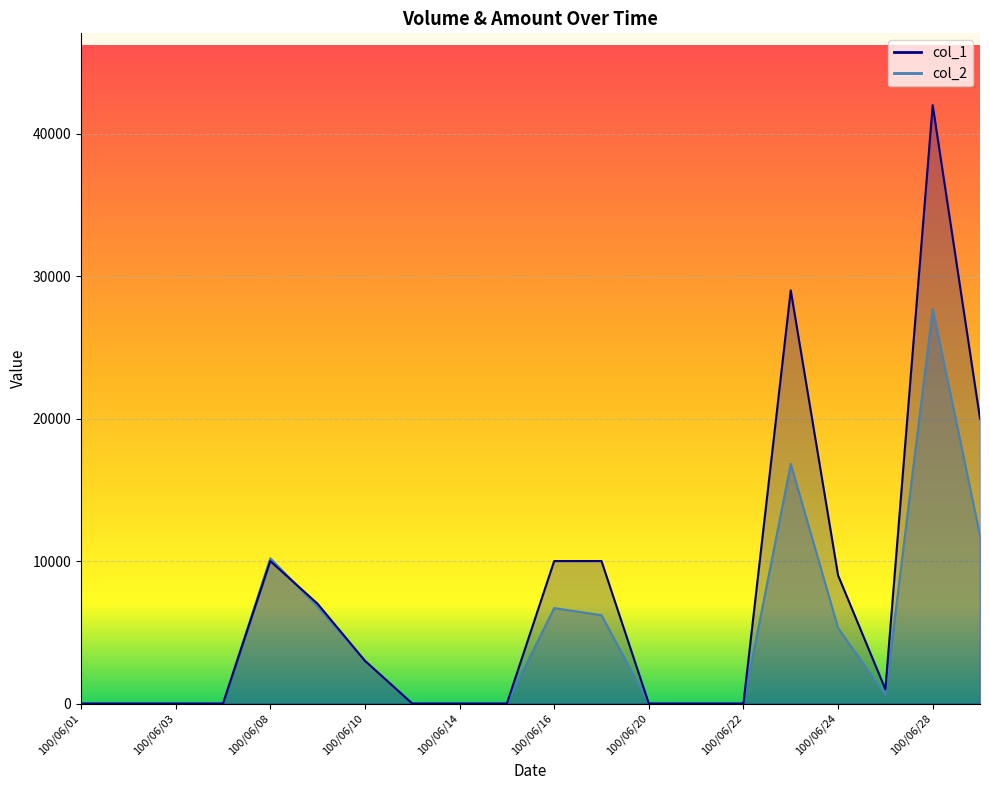

How many data points in col_1 are less than 1000?

10